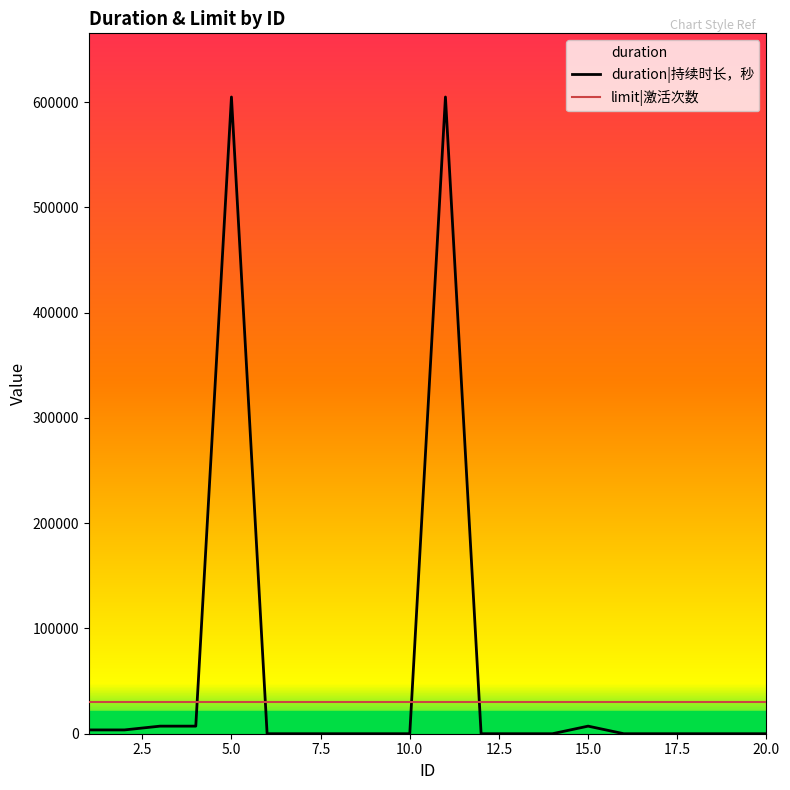

At which category does the chart reach its minimum across all series?

6